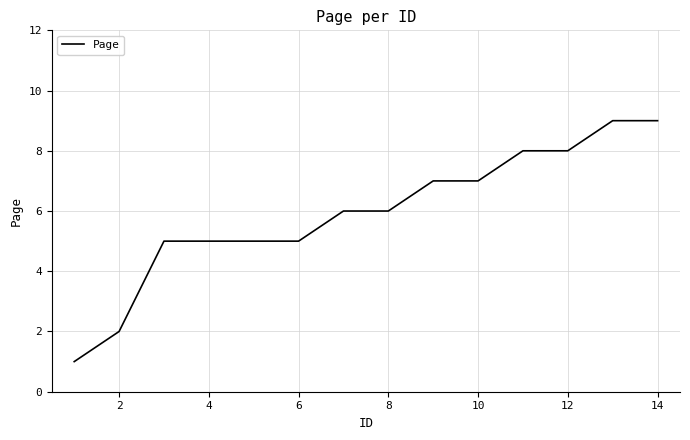

What is the greatest value displayed?

9